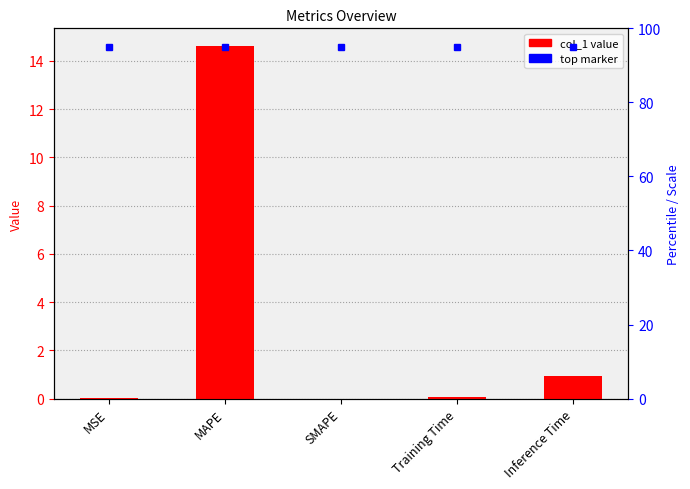

List the labels in order of value, smallest first.

SMAPE, MSE, Training Time, Inference Time, MAPE